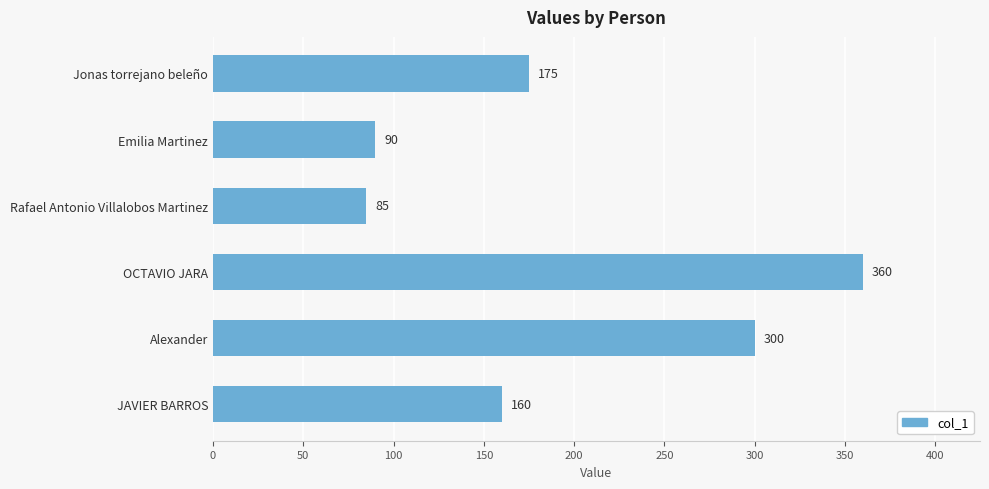

Reading top to bottom, transcribe all the data shown in this chart.

175	90	85	360	300	160